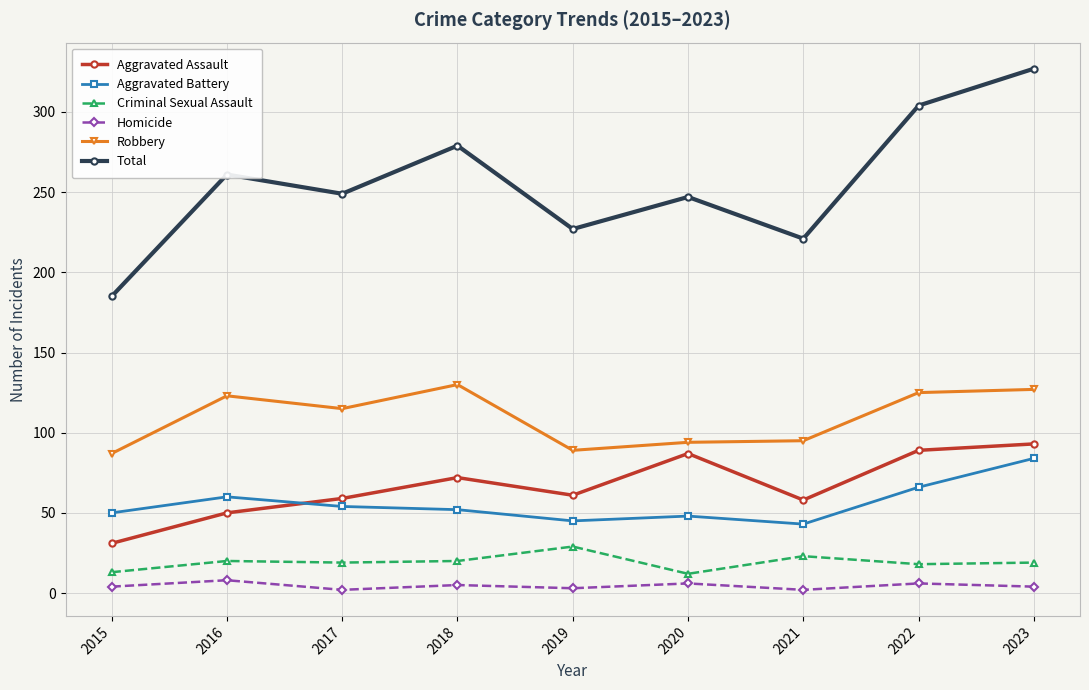

Count the number of data series in this chart.

6